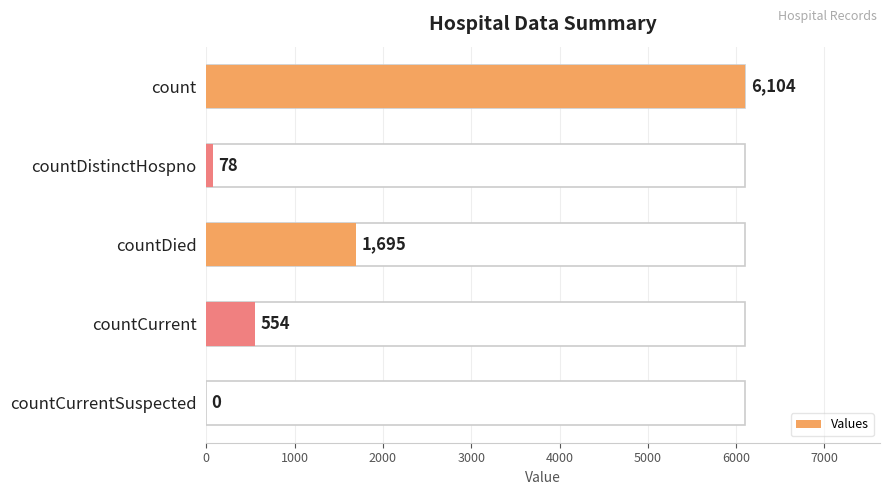

Count the number of data series in this chart.

1